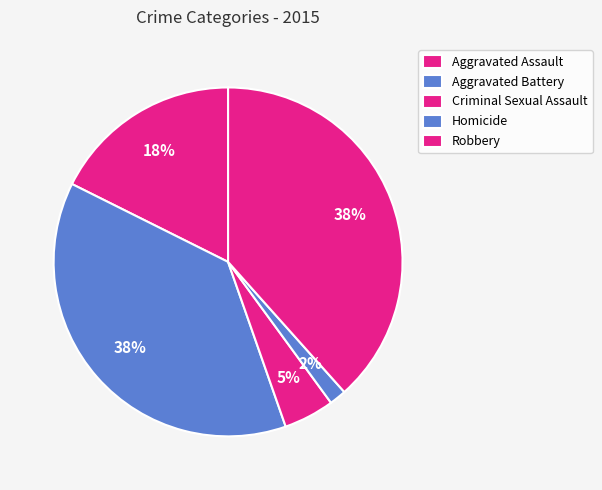

To the nearest percent, what portion does Aggravated Assault represent?

18%